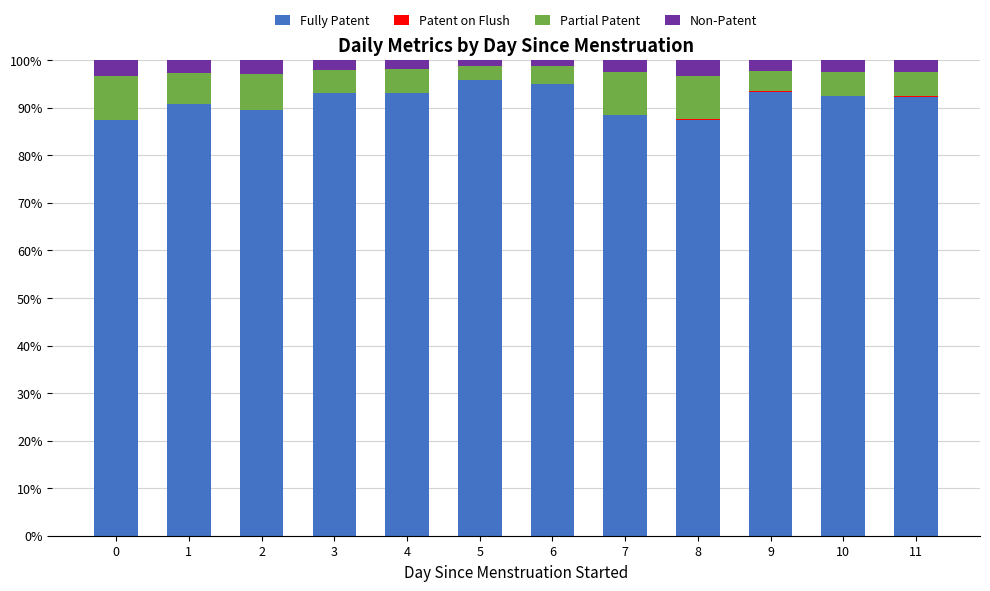

What is the total value across all series at 7?

100.0